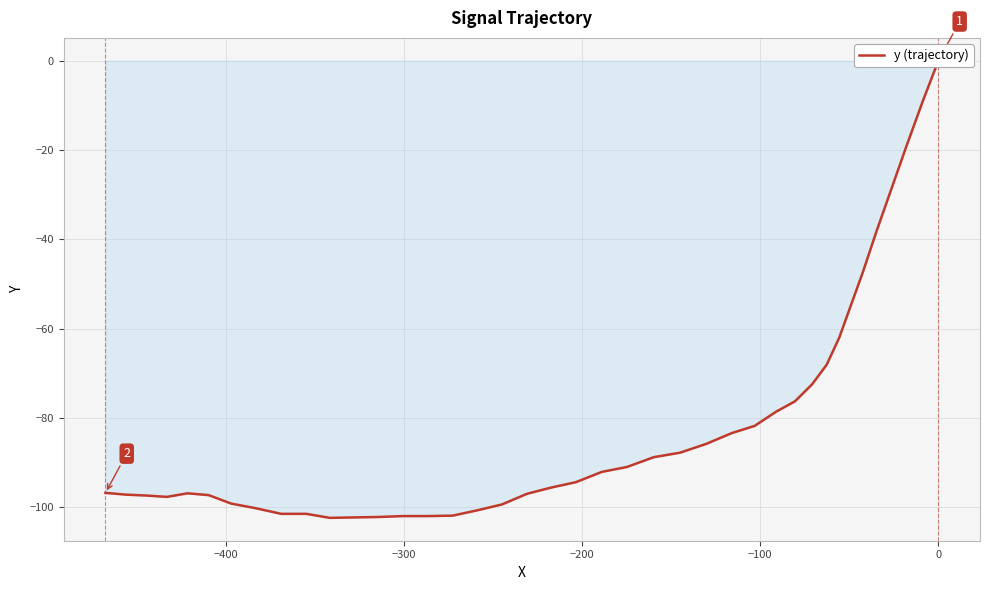

True or false: there are more than 0 points higher than both neighbors.

True